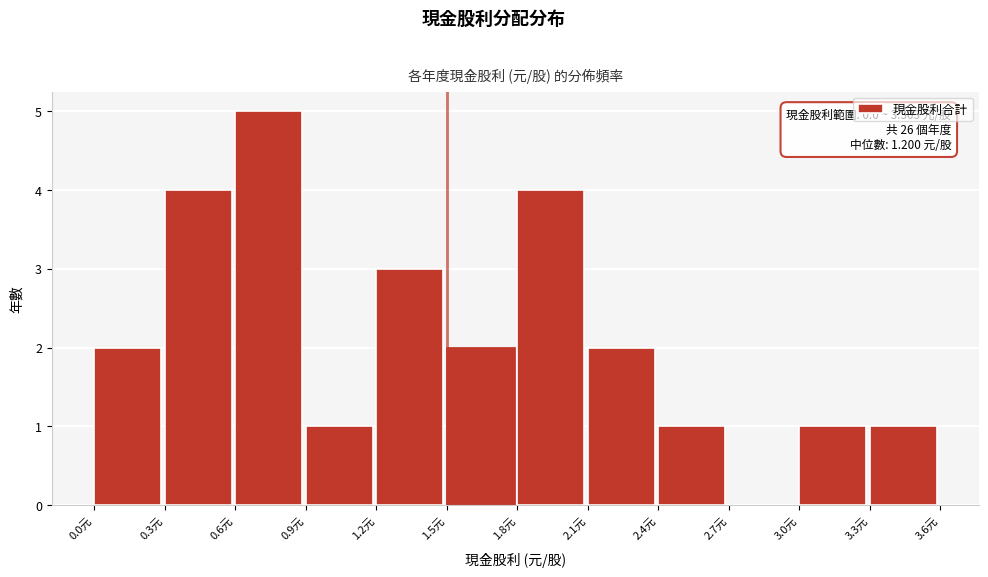

Which range on the x-axis has the tallest bar?

0.6 to 0.9